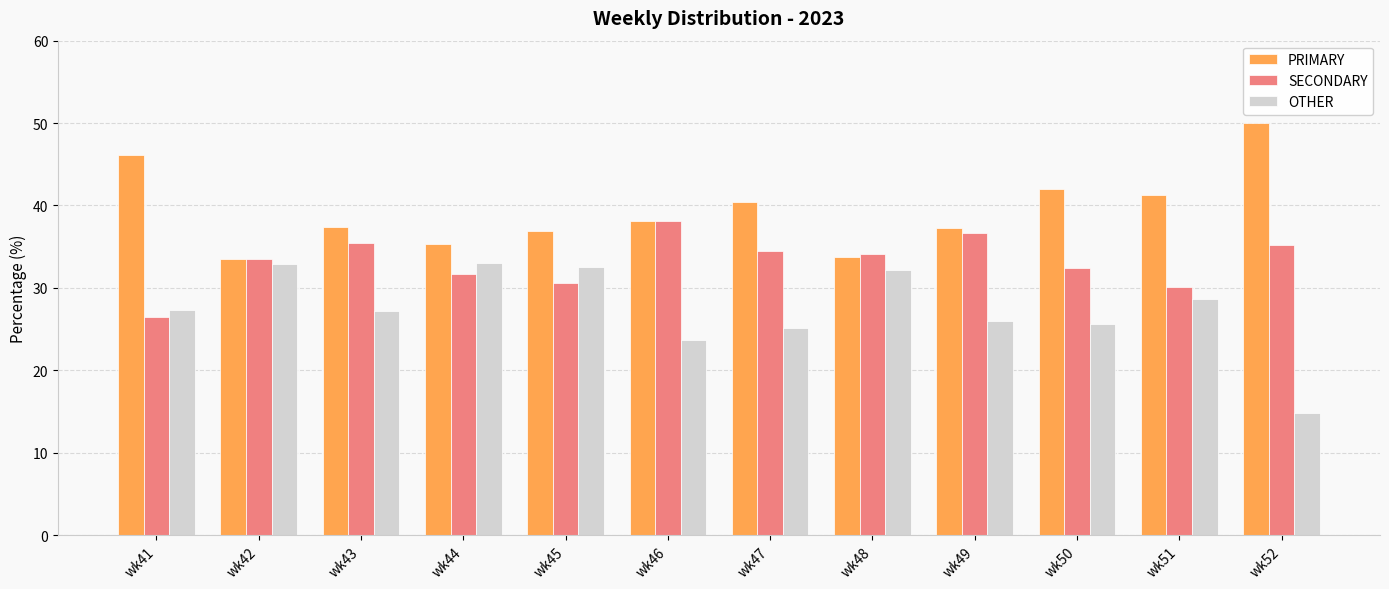

Rank the series at wk49 from highest to lowest value.

PRIMARY, SECONDARY, OTHER